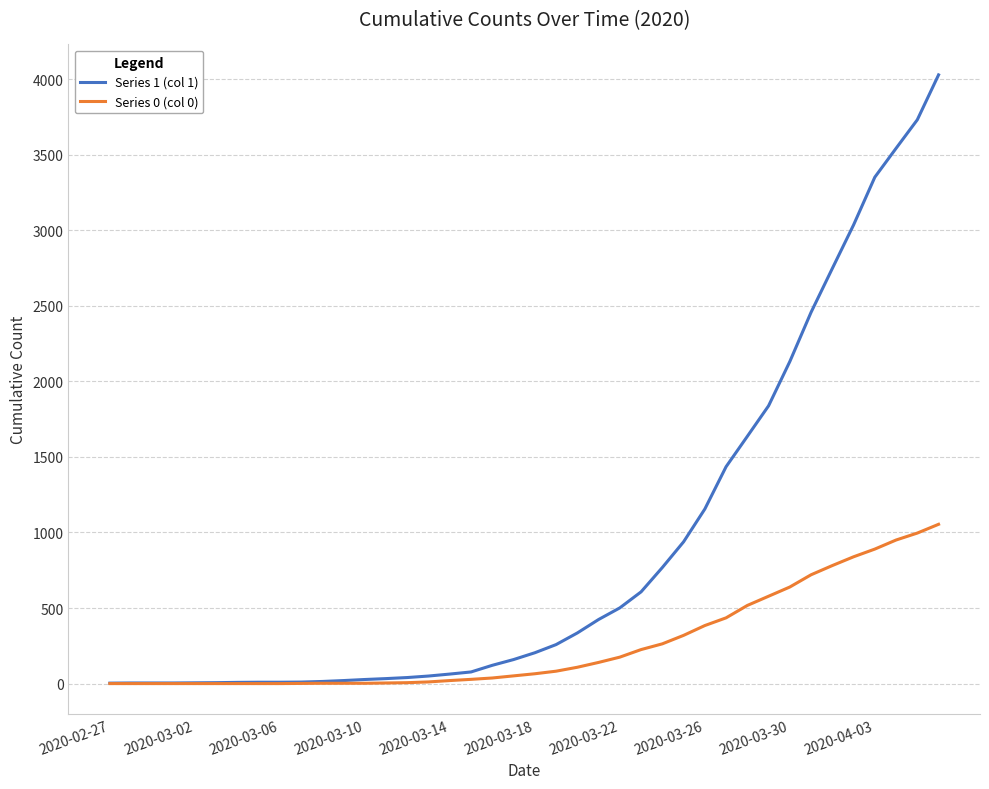

Rank the series by their average value, from highest to lowest.

Series 1 (col 1), Series 0 (col 0)